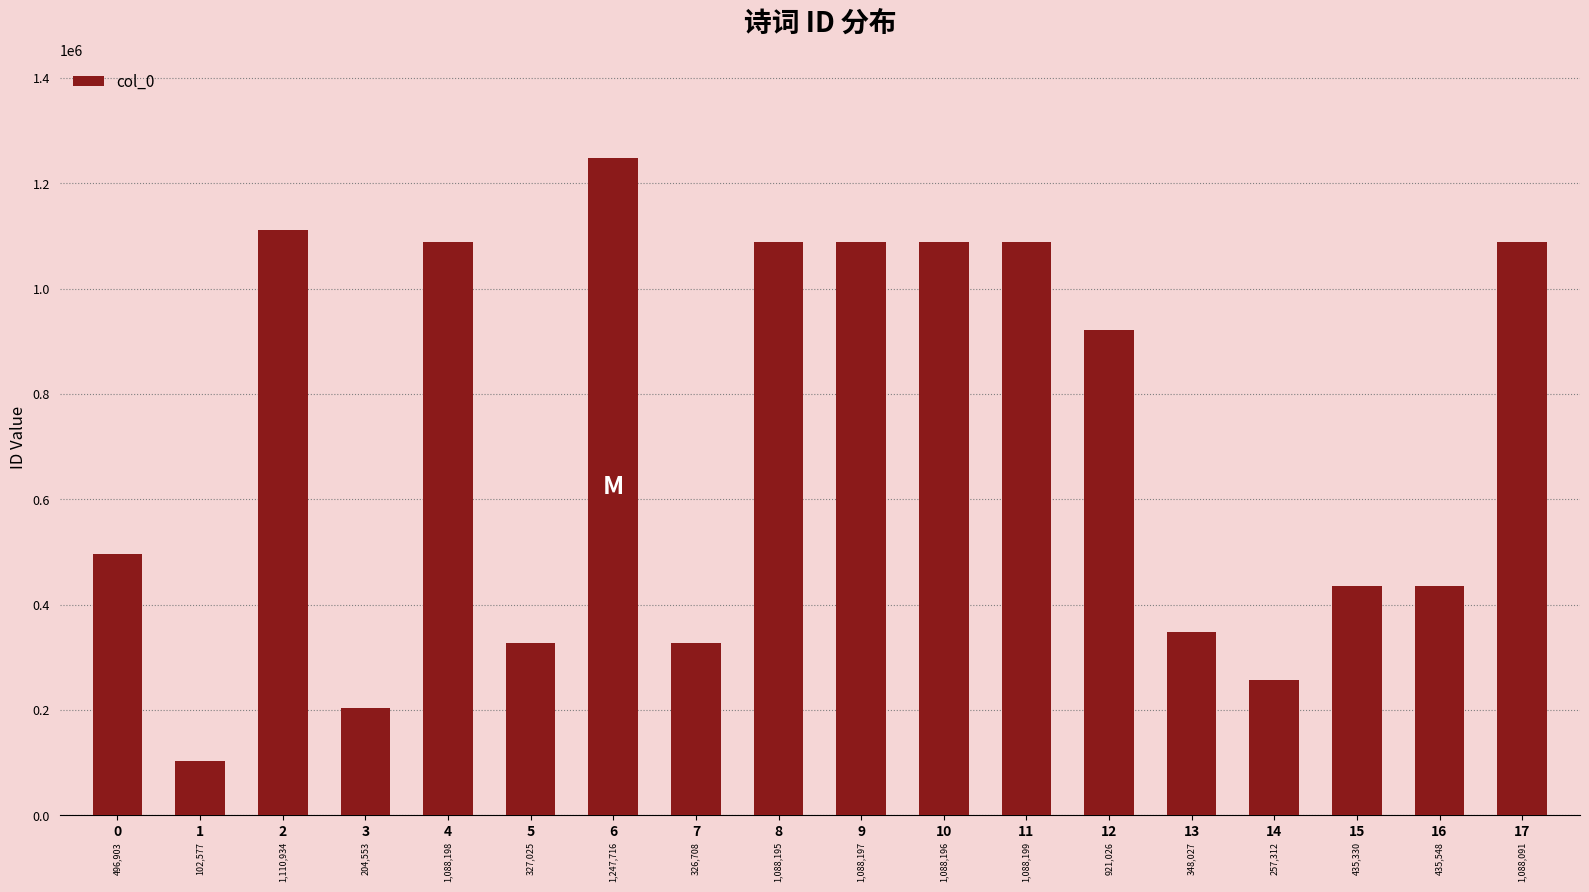

Rank the categories by value from lowest to highest.

1, 3, 14, 7, 5, 13, 15, 16, 0, 12, 17, 8, 10, 9, 4, 11, 2, 6